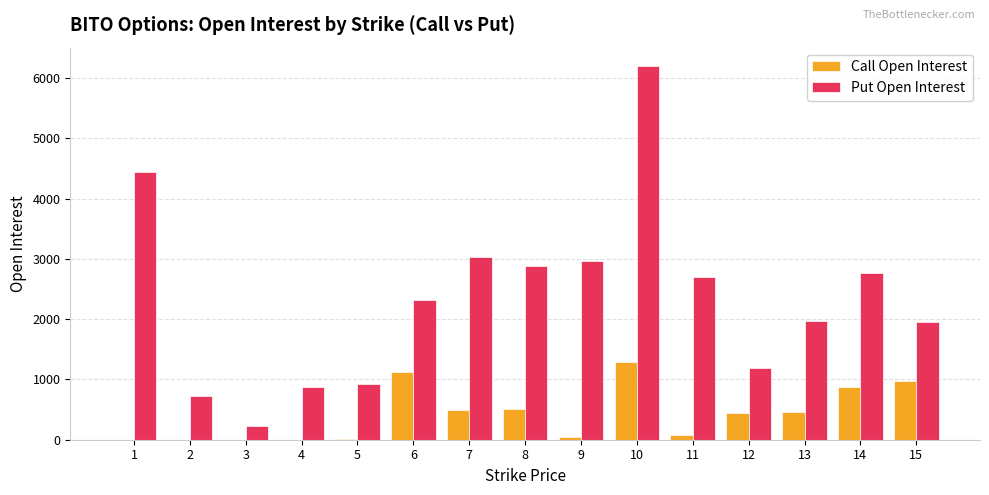

Where does the Put Open Interest series first go above 2312?

1